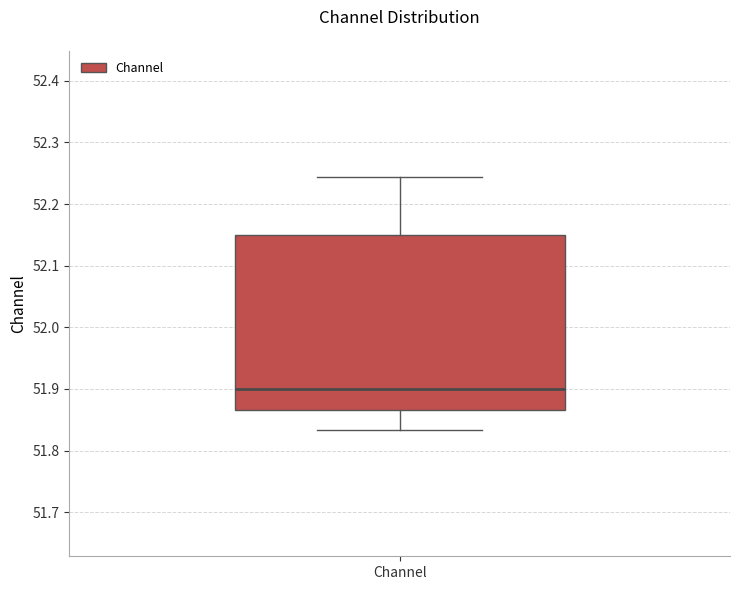

Read this box plot against the y-axis: the position of the median line, the range covered by the box, and the ends of both whiskers. The values are not printed on the chart, so give them approximately, as read against the axis.

median 51.90, box 51.87 to 52.15, whiskers 51.83 to 52.24